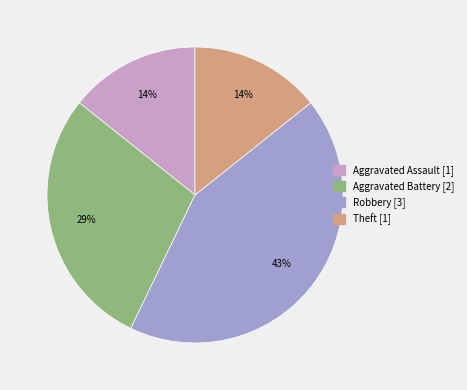

Is there a majority slice in this chart?

No